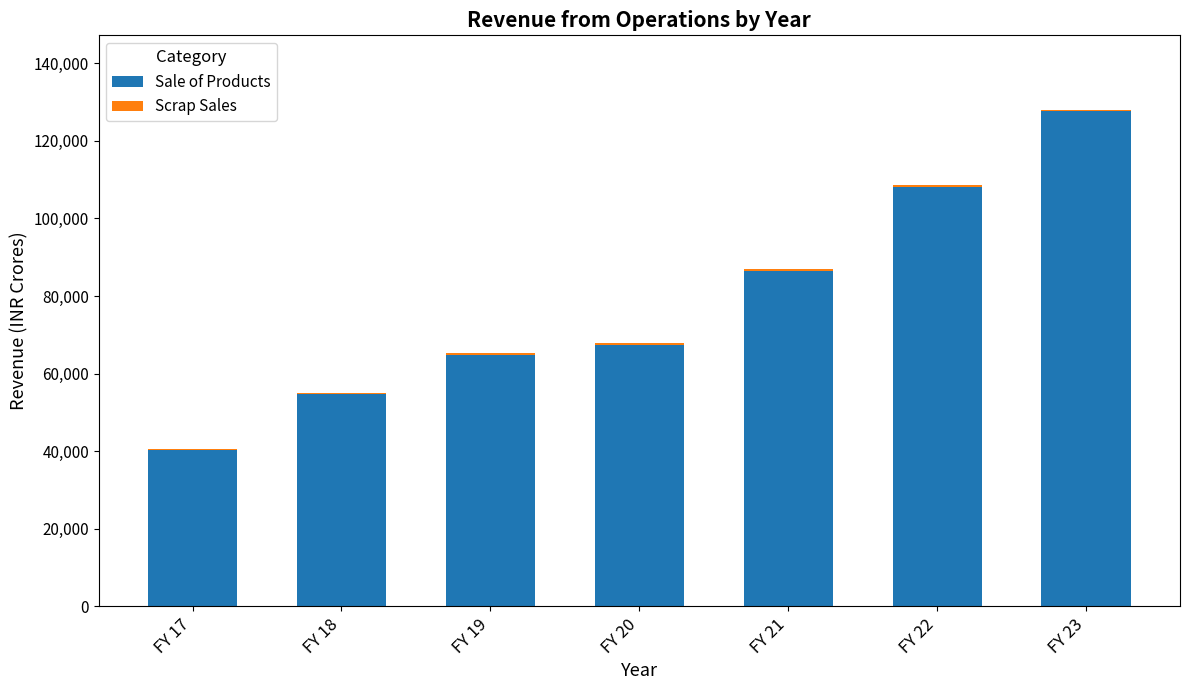

At which category is the sum across all series the highest?

FY 23